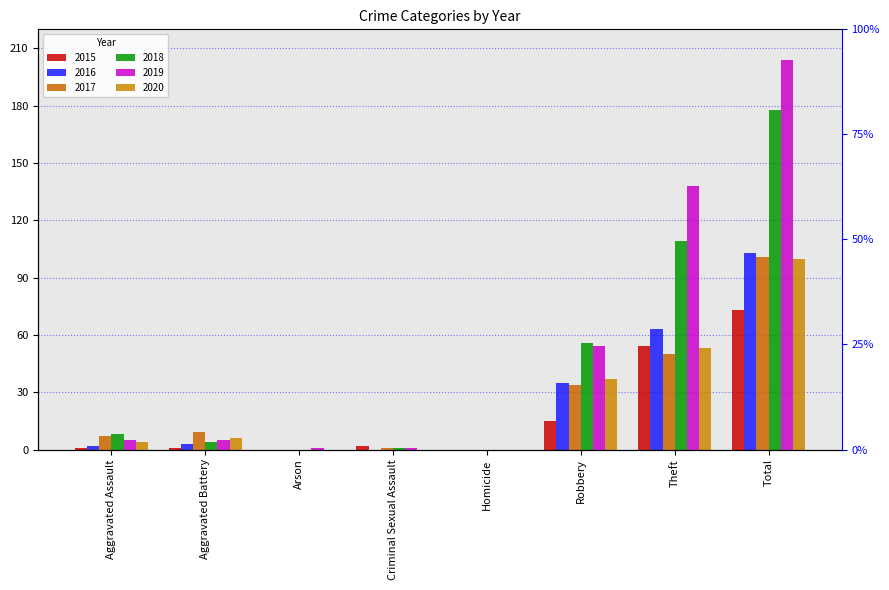

How many bars are there in each group?

6